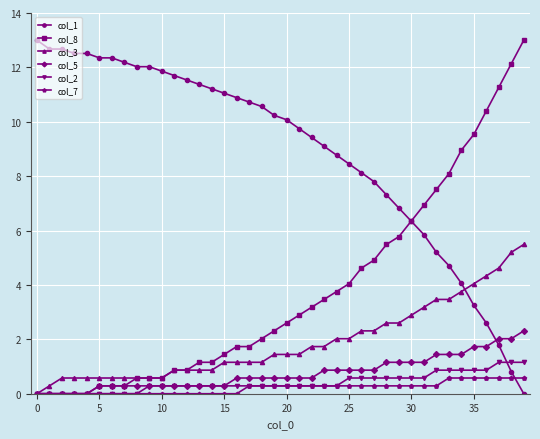

What is the maximum value shown in the chart?

13.0